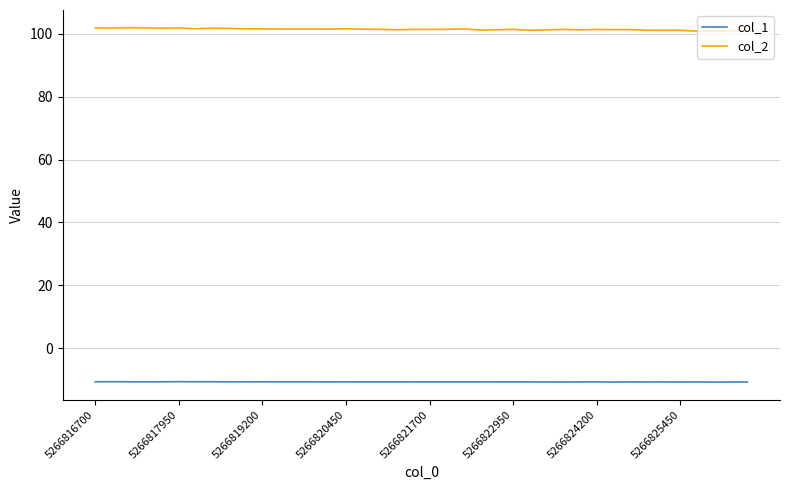

What is the average value of the col_1 series?

-10.8